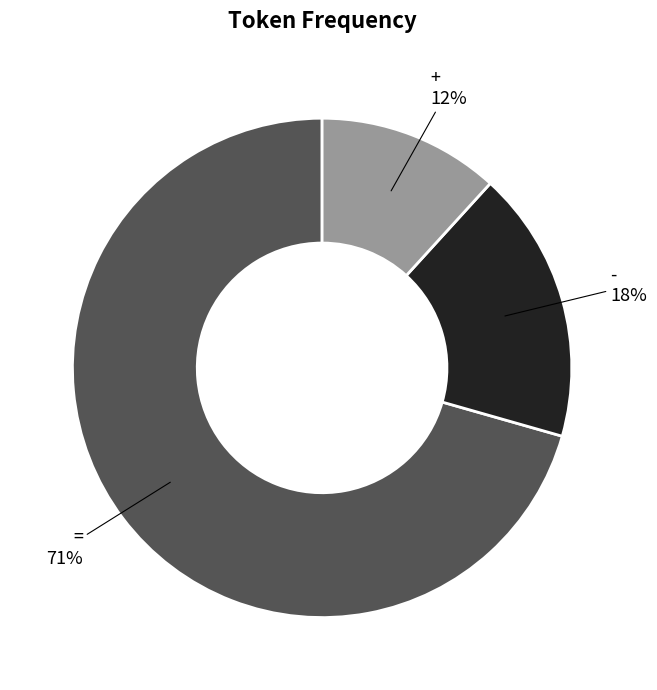

Is there any slice that represents more than half of the pie?

Yes